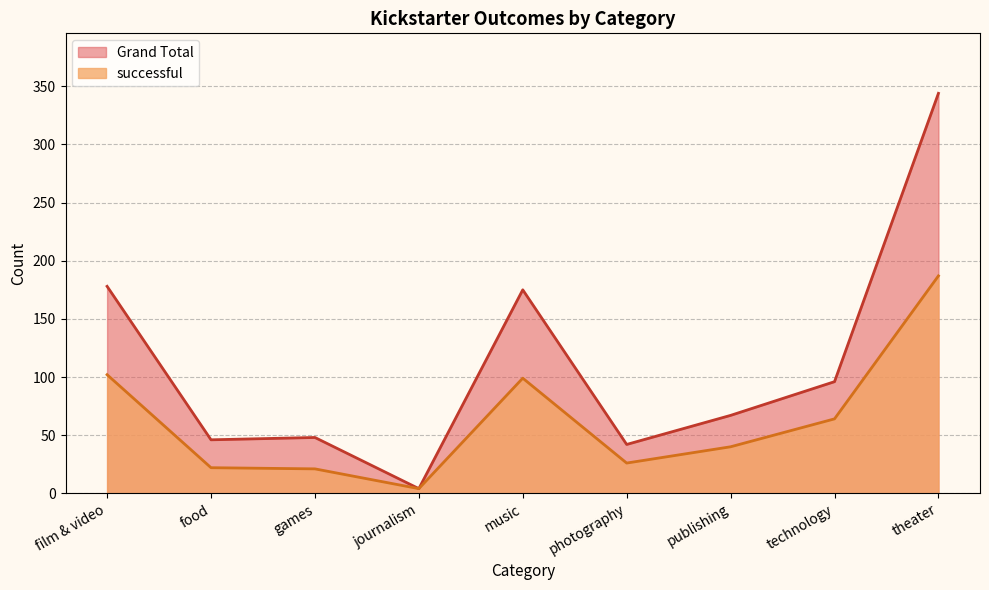

The value of successful at theater is 41. True or false?

False